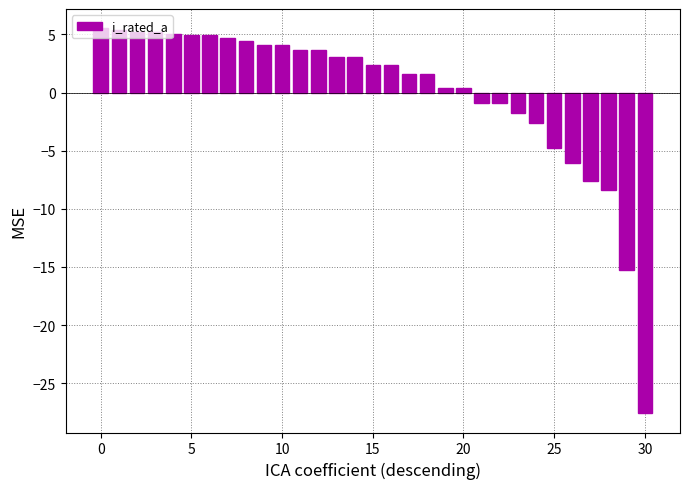

What is the value of the 6th bar from the left?

4.9